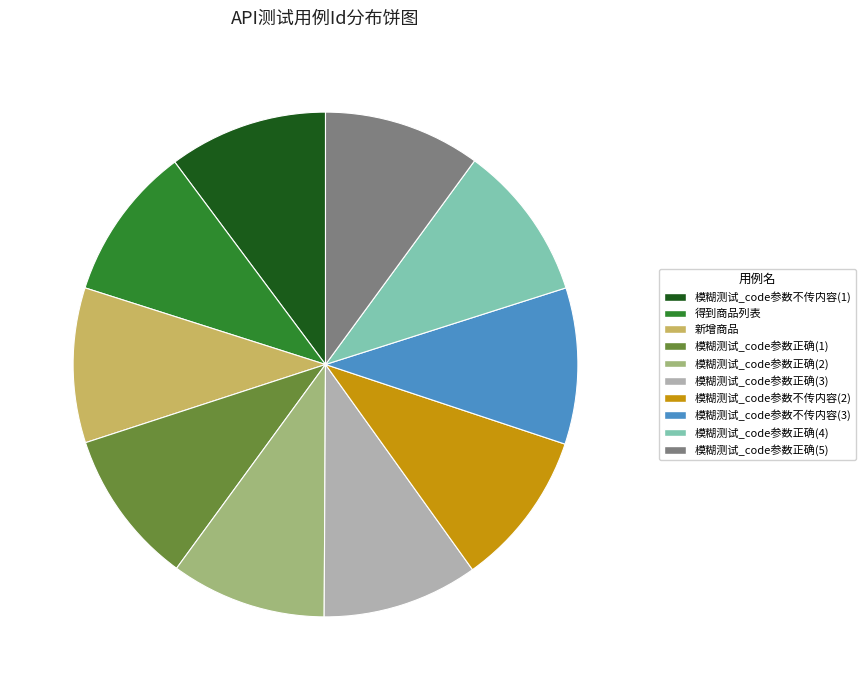

Is it true that 模糊测试_code参数正确(4) is 10% of the pie?

True